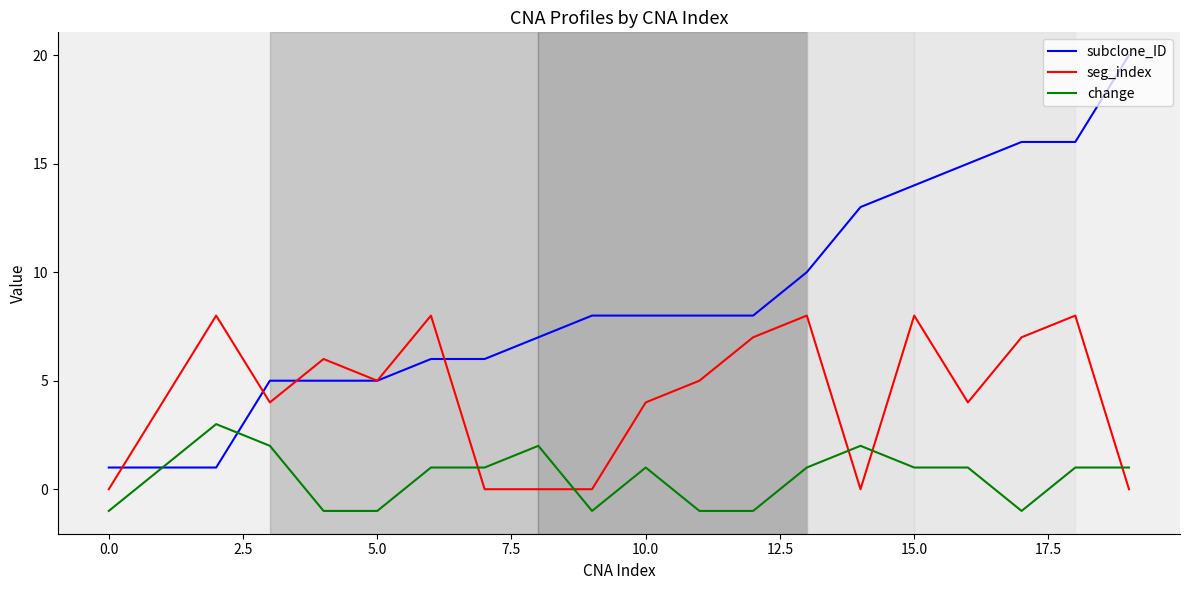

Which series has the largest total across all categories?

subclone_ID